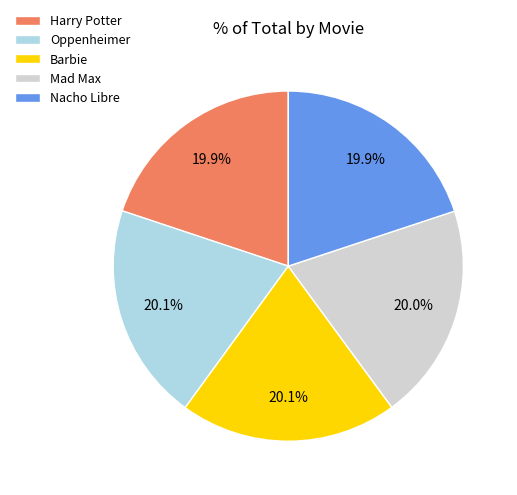

Is the sum of Harry Potter and Mad Max greater than half?

No